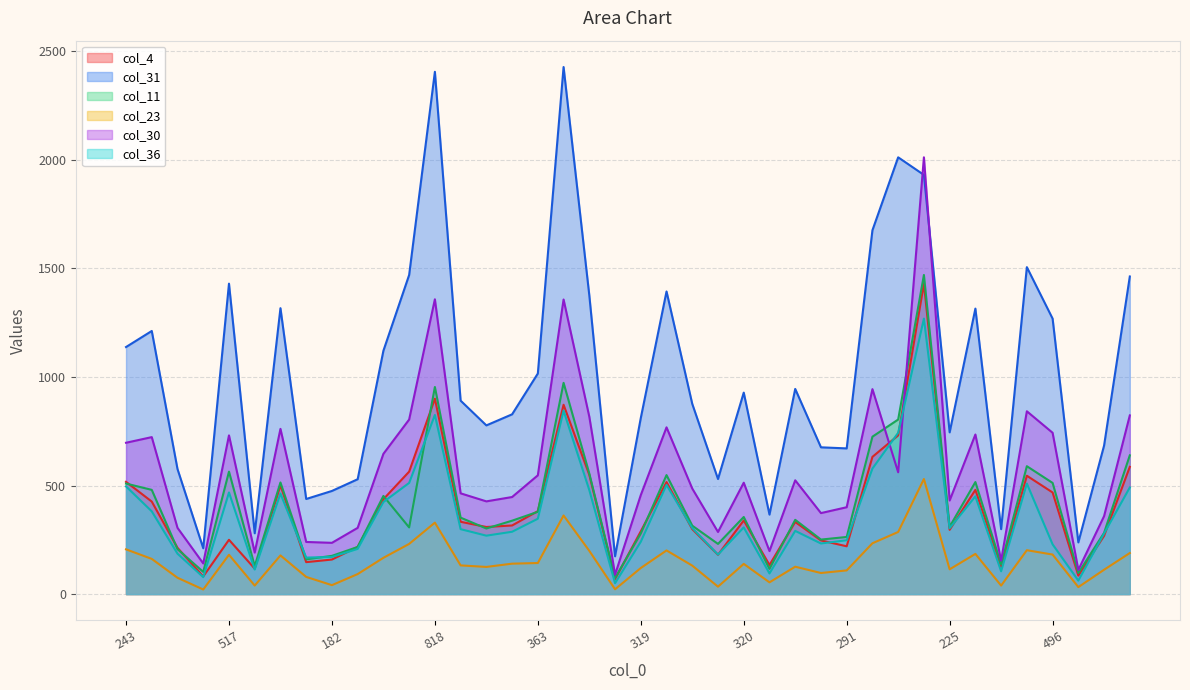

List the labels in order of col_23 value, largest first.

1138, 773, 818, 697, 611, 509, 243, 466, 501, 508, 481, 486, 496, 517, 443, 463, 444, 363, 325, 320, 367, 333, 352, 301, 319, 225, 266, 291, 283, 254, 185, 221, 149, 182, 109, 95, 206, 83, 73, 83